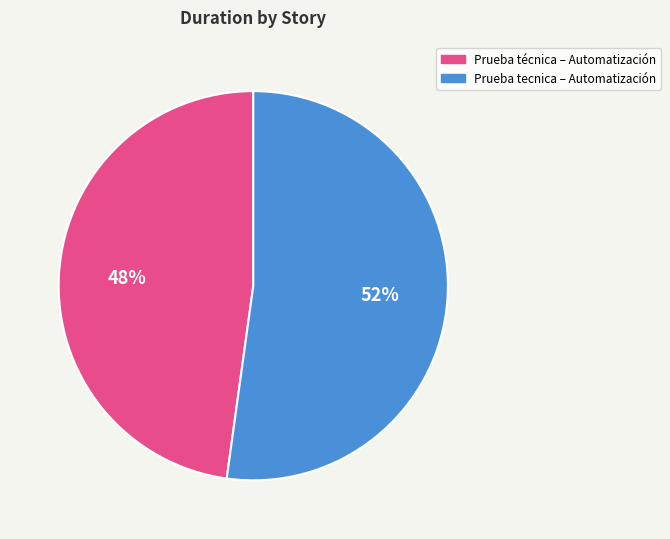

Which category accounts for the majority?

Prueba tecnica – Automatización